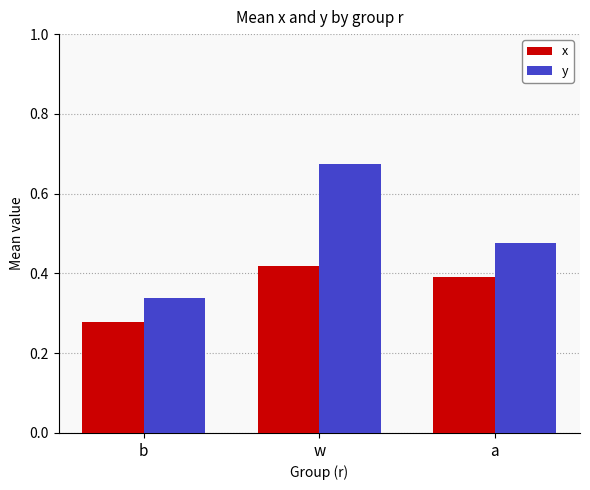

What is the difference between the highest and lowest values at b?

0.1